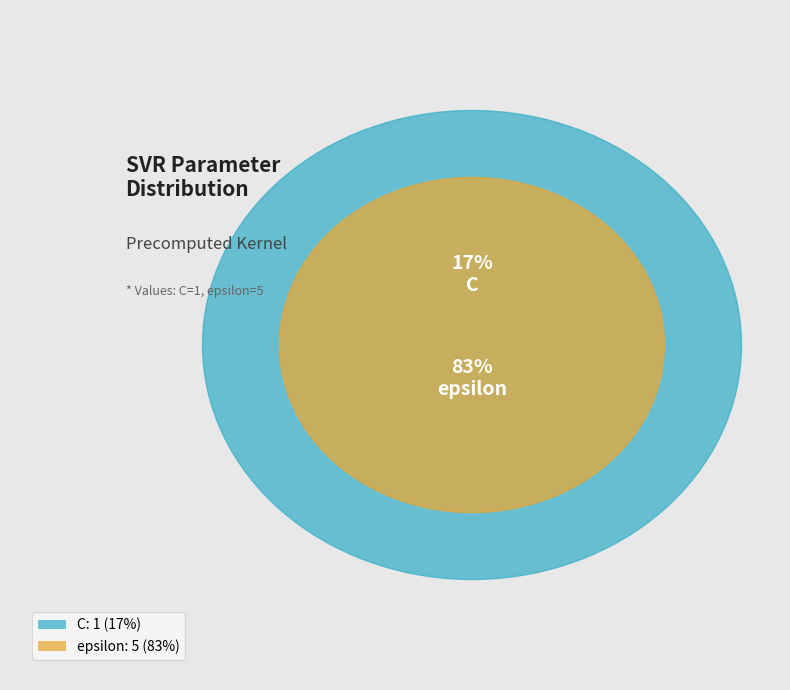

How many slices are in this pie chart?

2